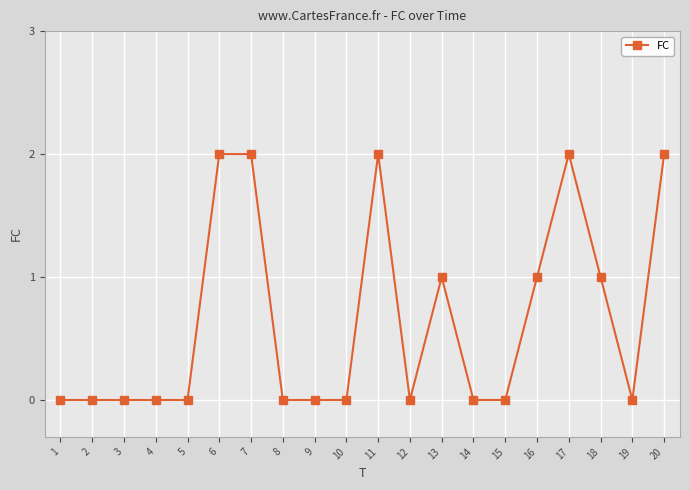

Reading left to right, transcribe all the data shown in this chart.

1=0	2=0	3=0	4=0	5=0	6=2	7=2	8=0	9=0	10=0	11=2	12=0	13=1	14=0	15=0	16=1	17=2	18=1	19=0	20=2